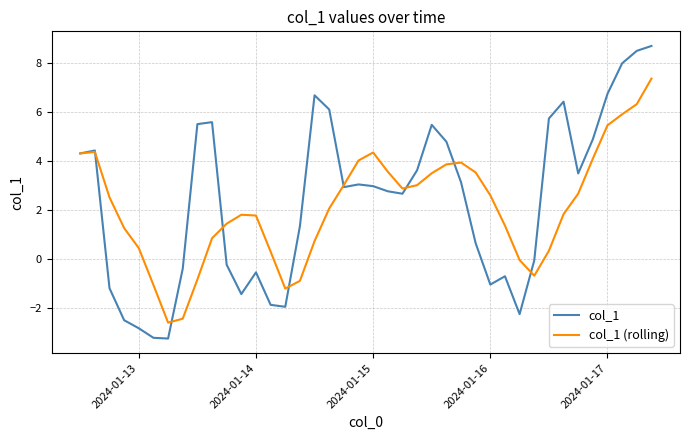

List the series in order of their overall mean, highest first.

col_1, col_1 (rolling)